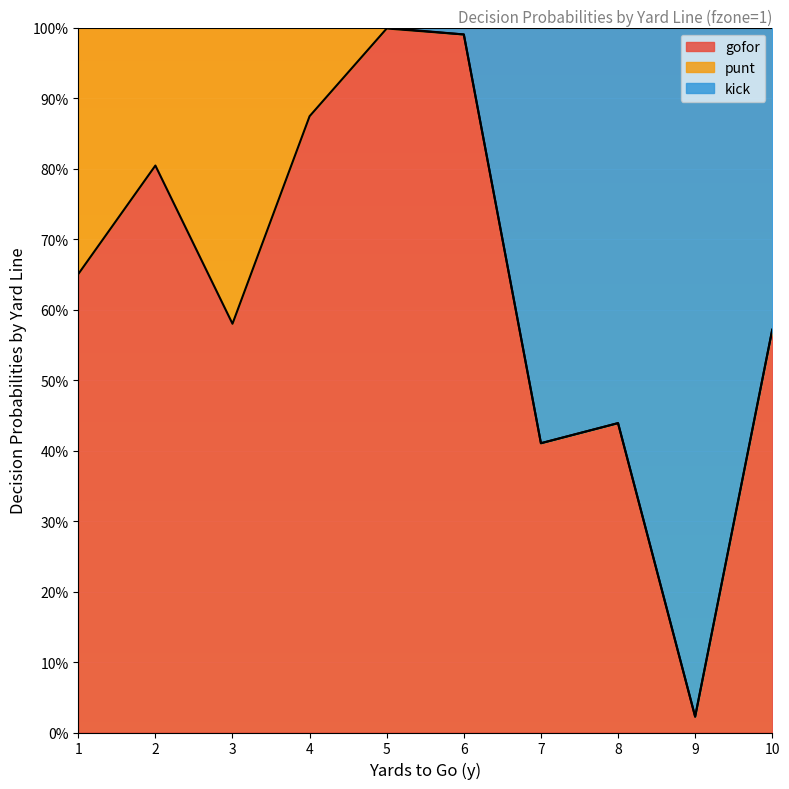

Count the number of categories in the chart.

10